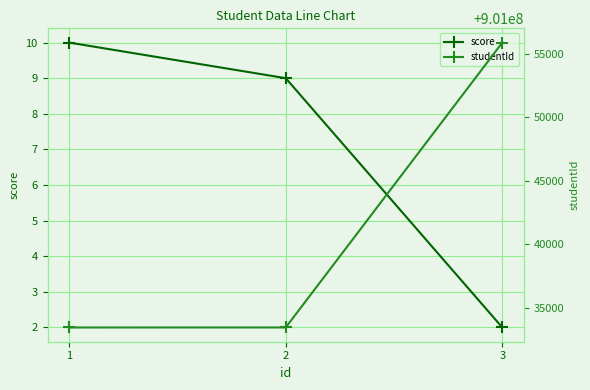

How many data points does each series have?

3